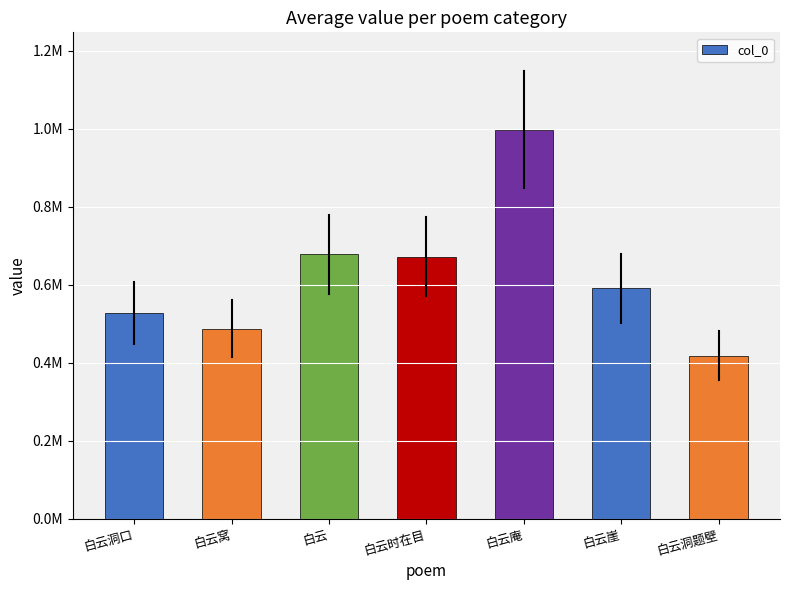

Are the bars horizontal?

No